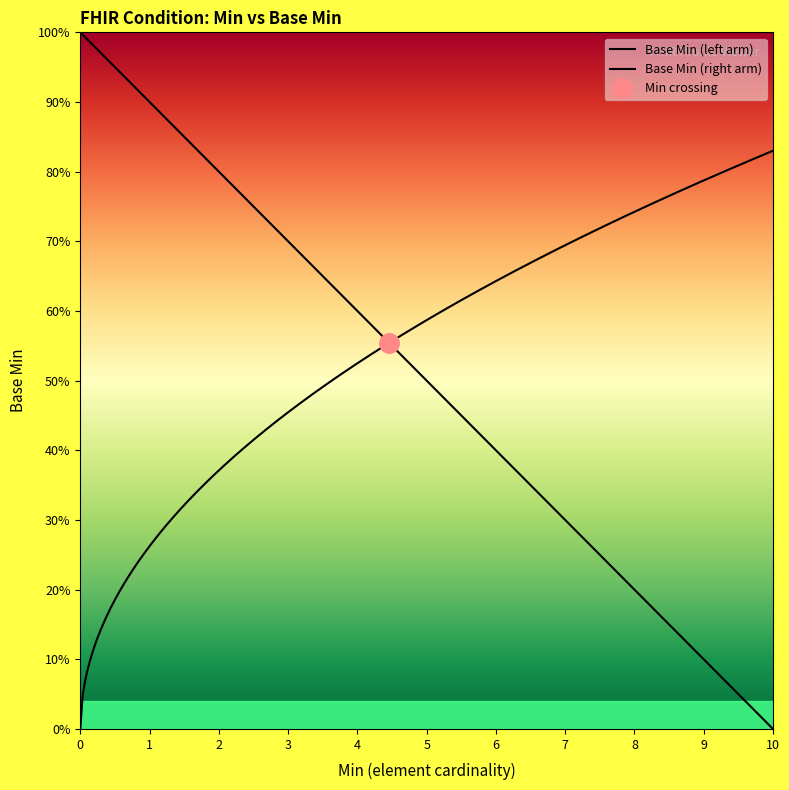

Does the chart have visible grid lines?

No